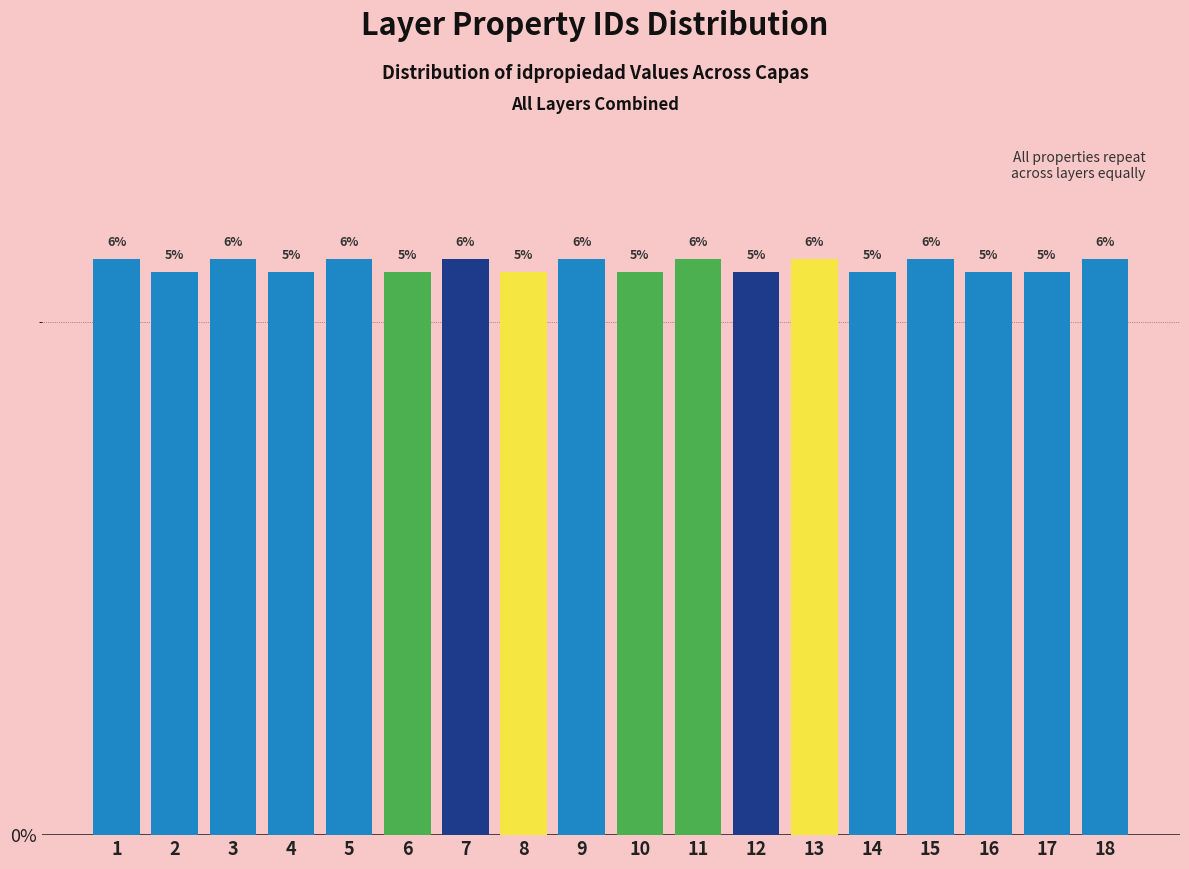

How many bars are there in total?

18